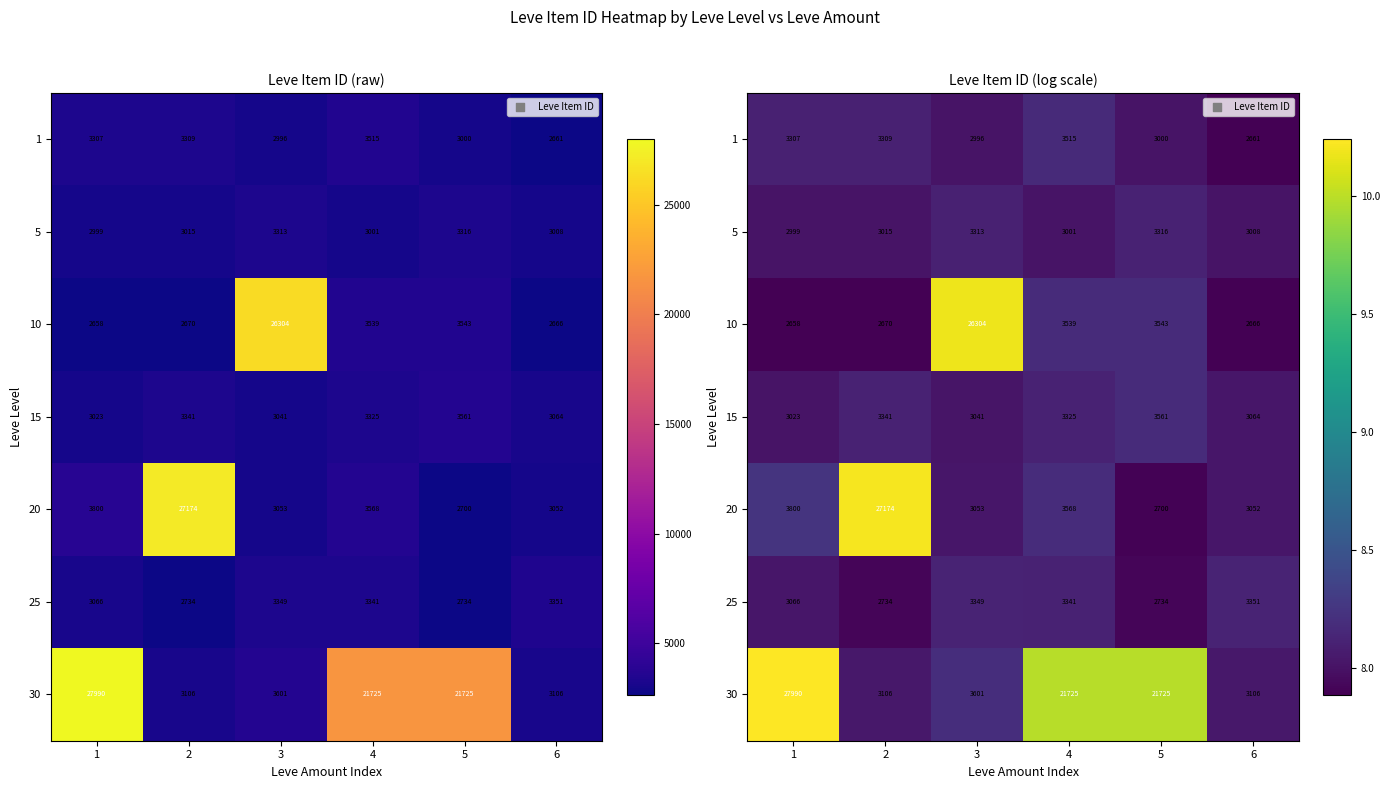

What value does the 5 series have at 4?

8.0